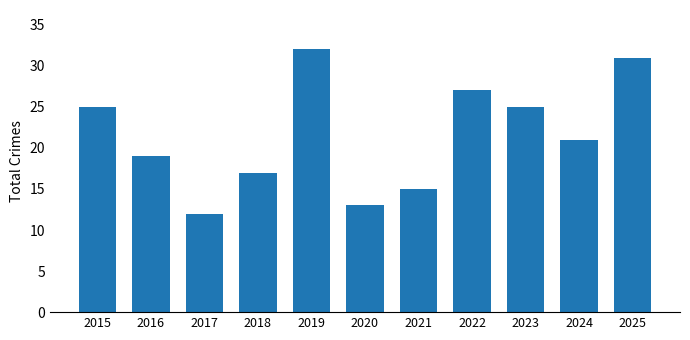

What is the value of the 6th bar from the left?

13